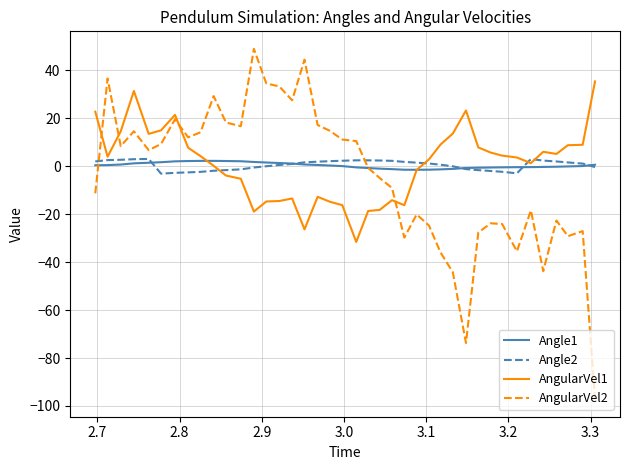

After their last crossing, which series has the higher values: AngularVel1 or AngularVel2?

AngularVel1